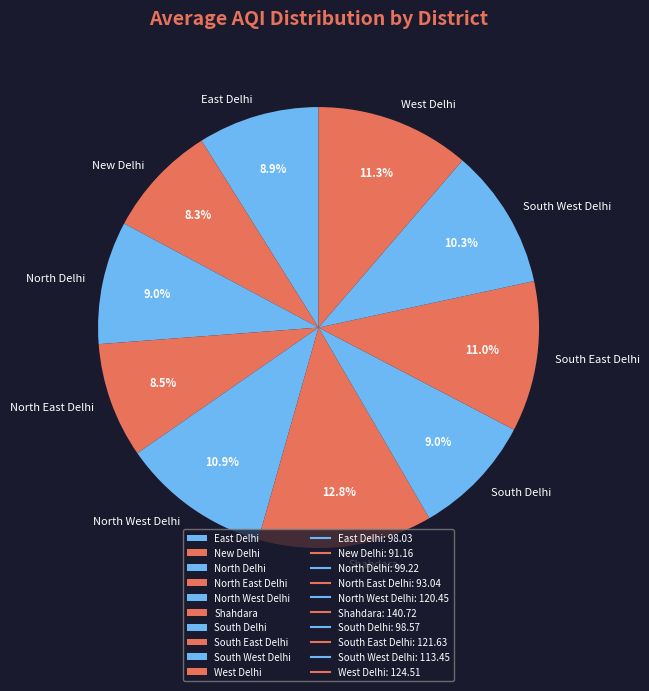

To the nearest percent, what is the average slice percentage?

10%